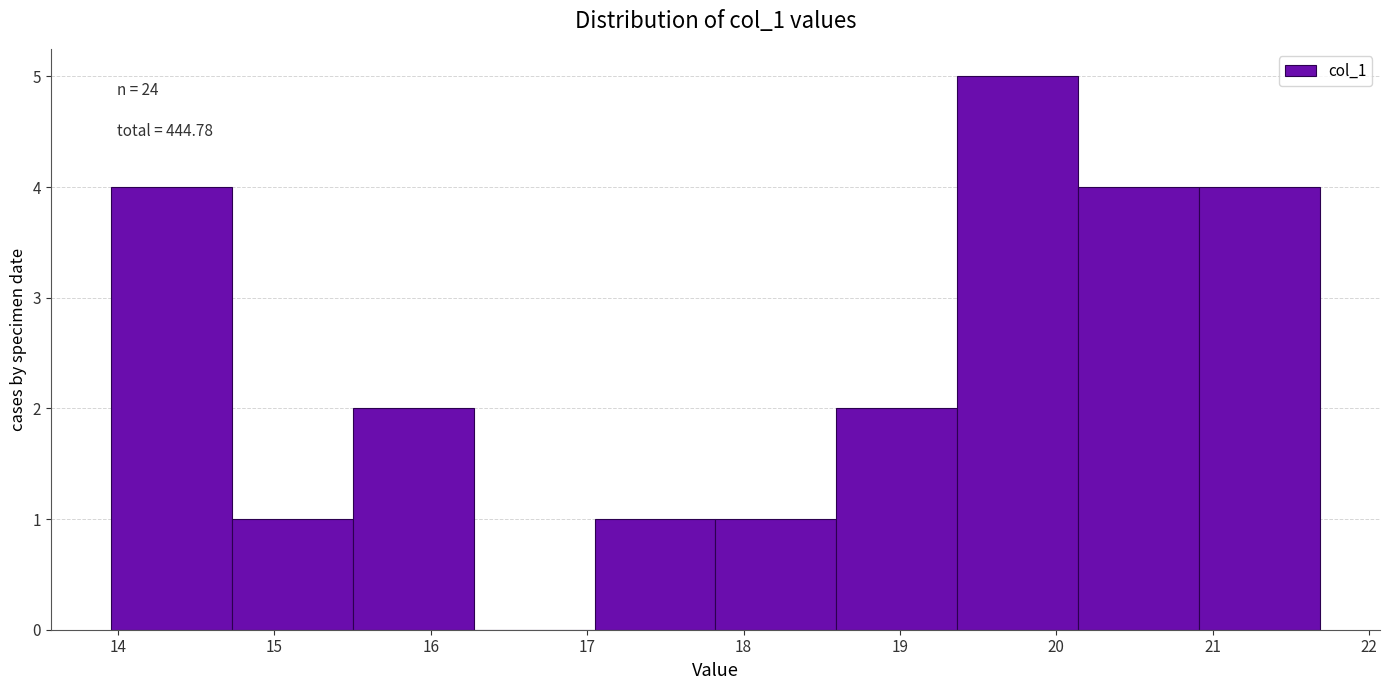

Which range on the x-axis has the tallest bar?

19.4 to 20.1